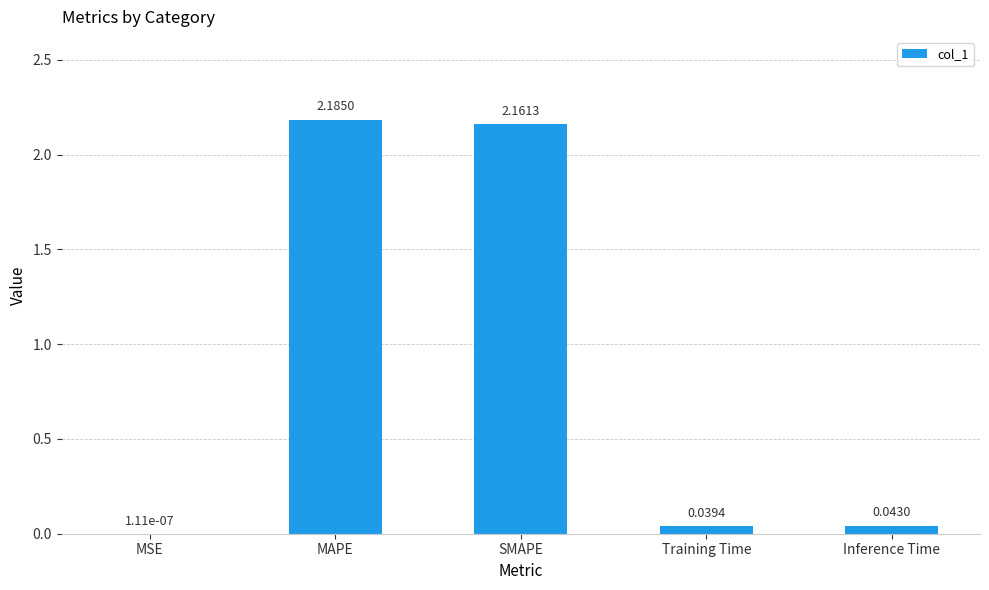

What is the sum of all values?

4.4